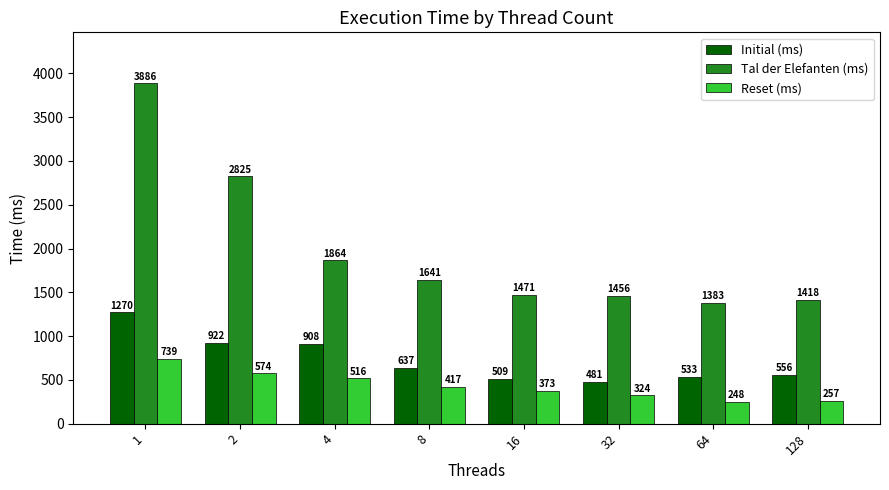

Which series changed the most between 1 and 32?

Tal der Elefanten (ms)